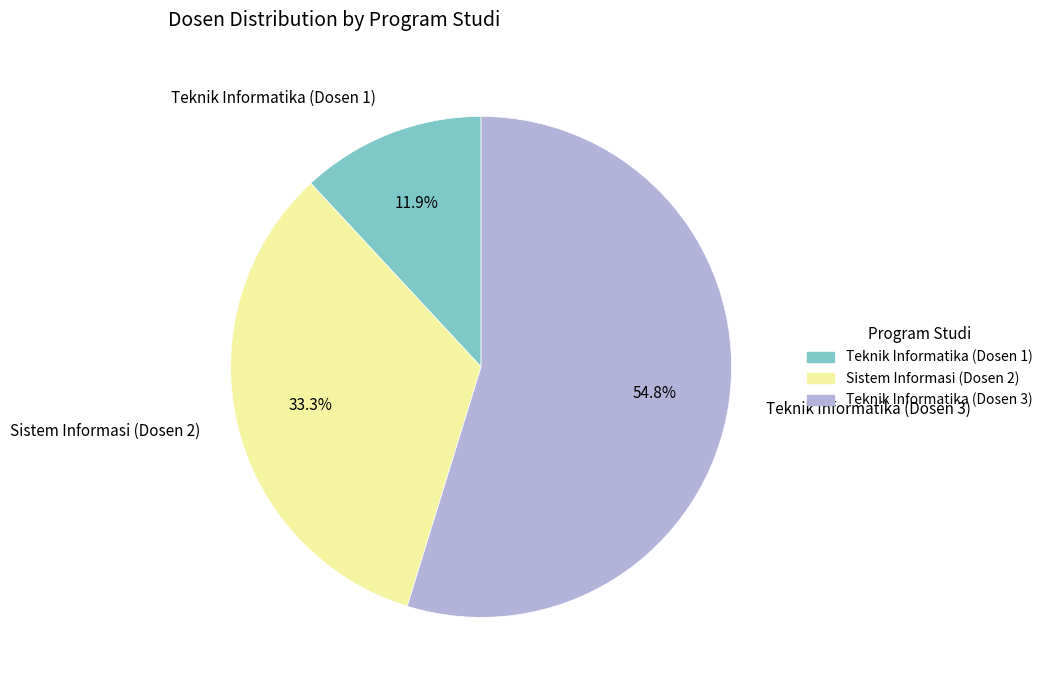

What is the ratio of the value at Sistem Informasi (Dosen 2) to the value at Teknik Informatika (Dosen 3)?

0.6